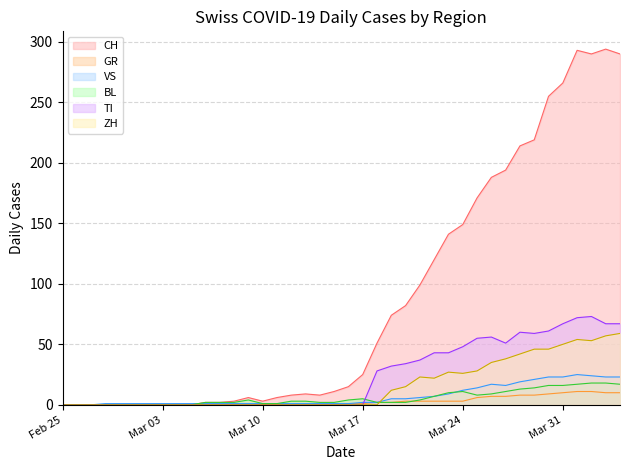

What is the highest value of the TI series?

73